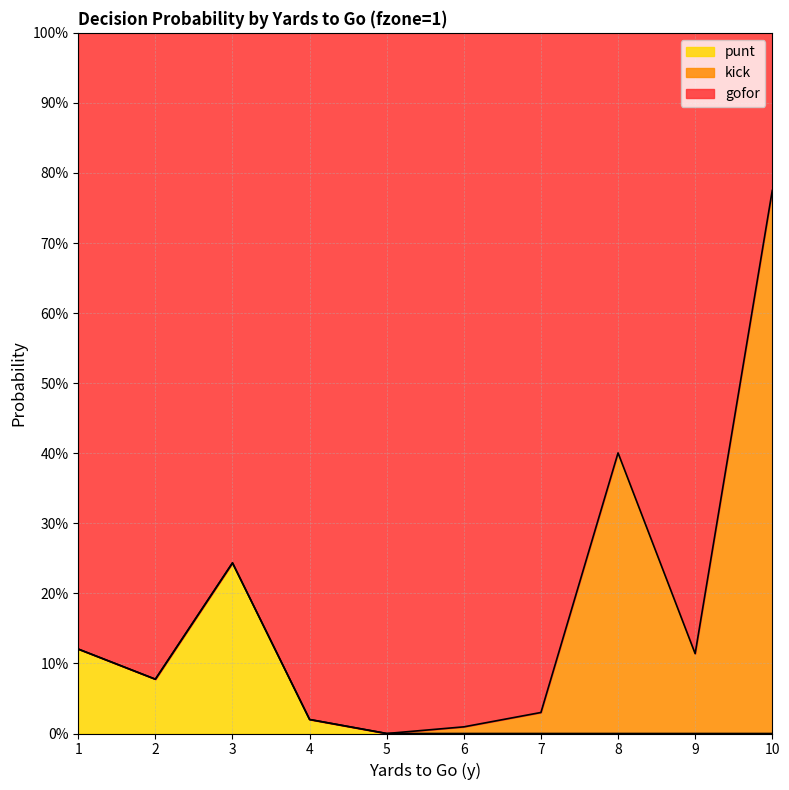

What is the difference between the punt values at 3 and 8?

0.2